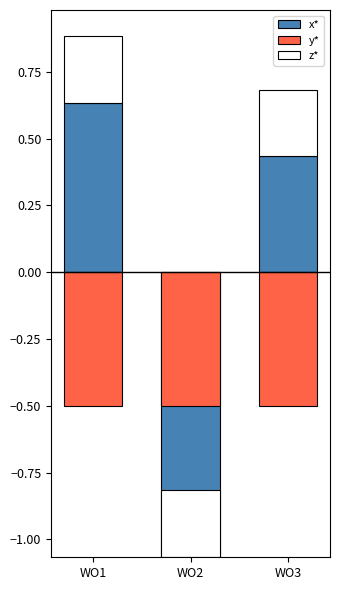

Is it true that z* equals 0.3 at WO3?

False